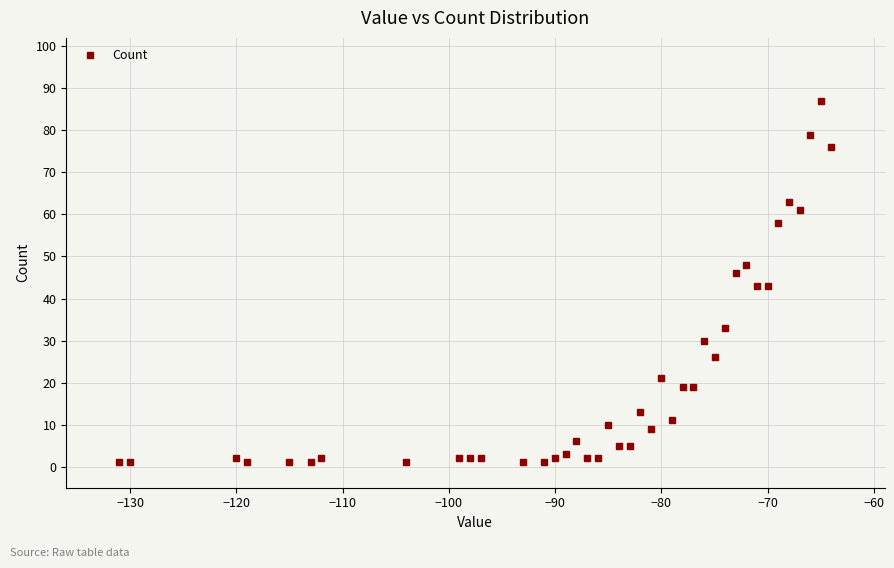

What is the maximum value shown in the chart?

87